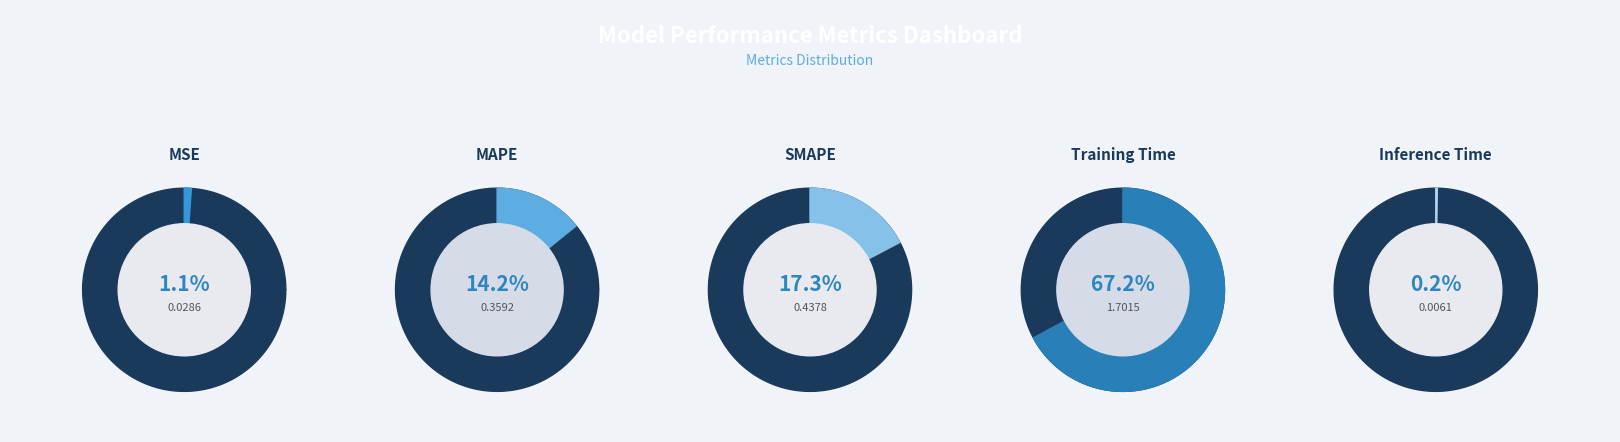

Is it true that MAPE is 28% of the pie?

False